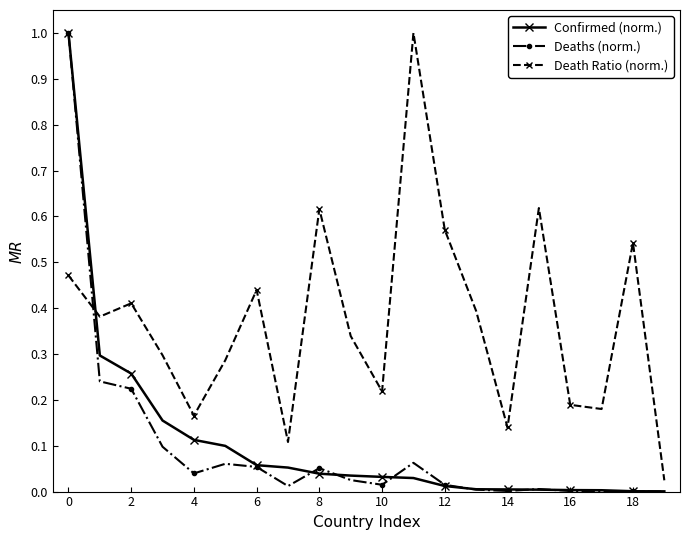

True or false: Deaths (norm.) and Death Ratio (norm.) intersect in this chart.

True